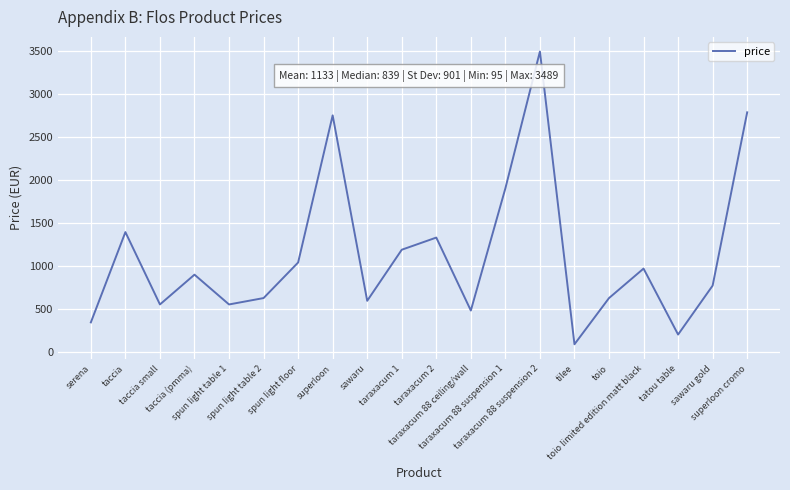

What is the minimum value shown in the chart?

95.2